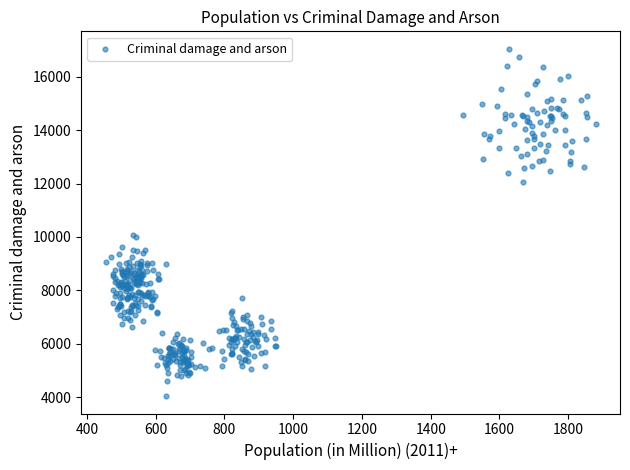

What is the range of Y values (max minus min)?

13008.5